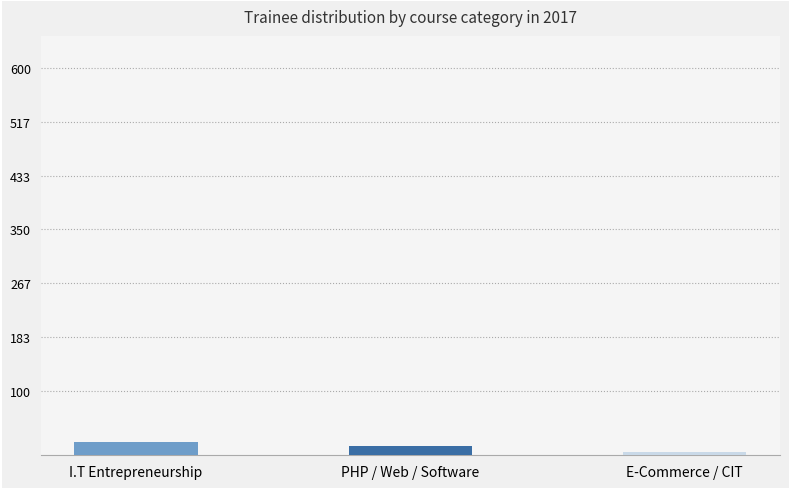

Where does the data first go above 15?

I.T Entrepreneurship